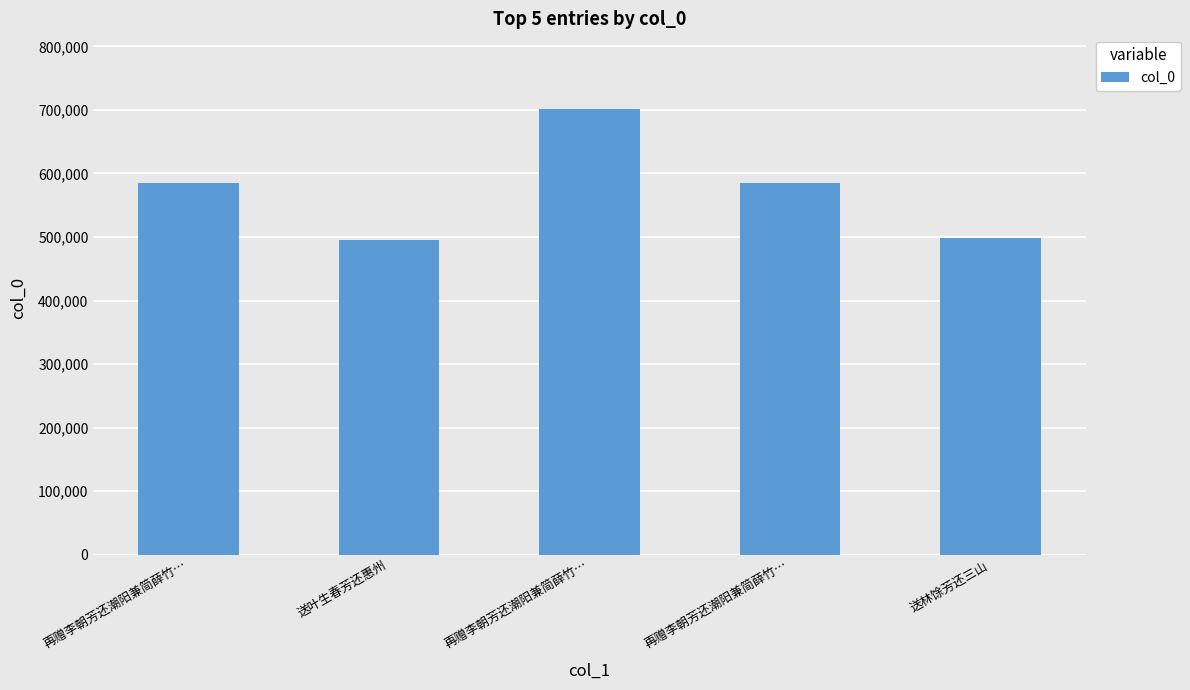

What is the value of the 2nd bar from the left?

494804